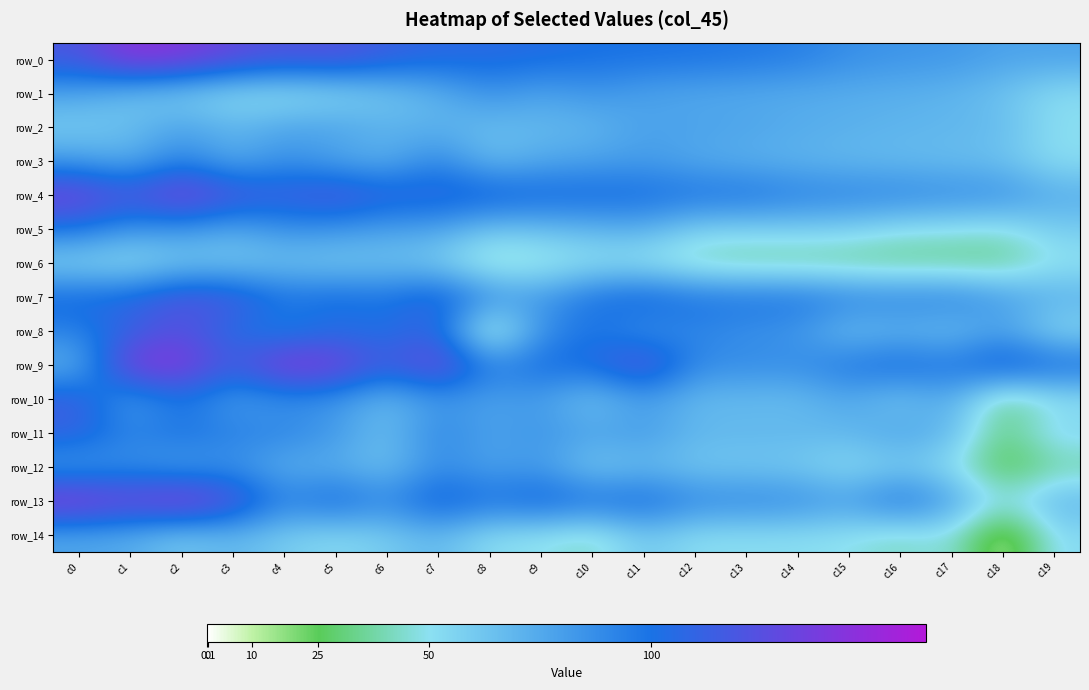

What is the spread (max minus min) of values at c4?

98